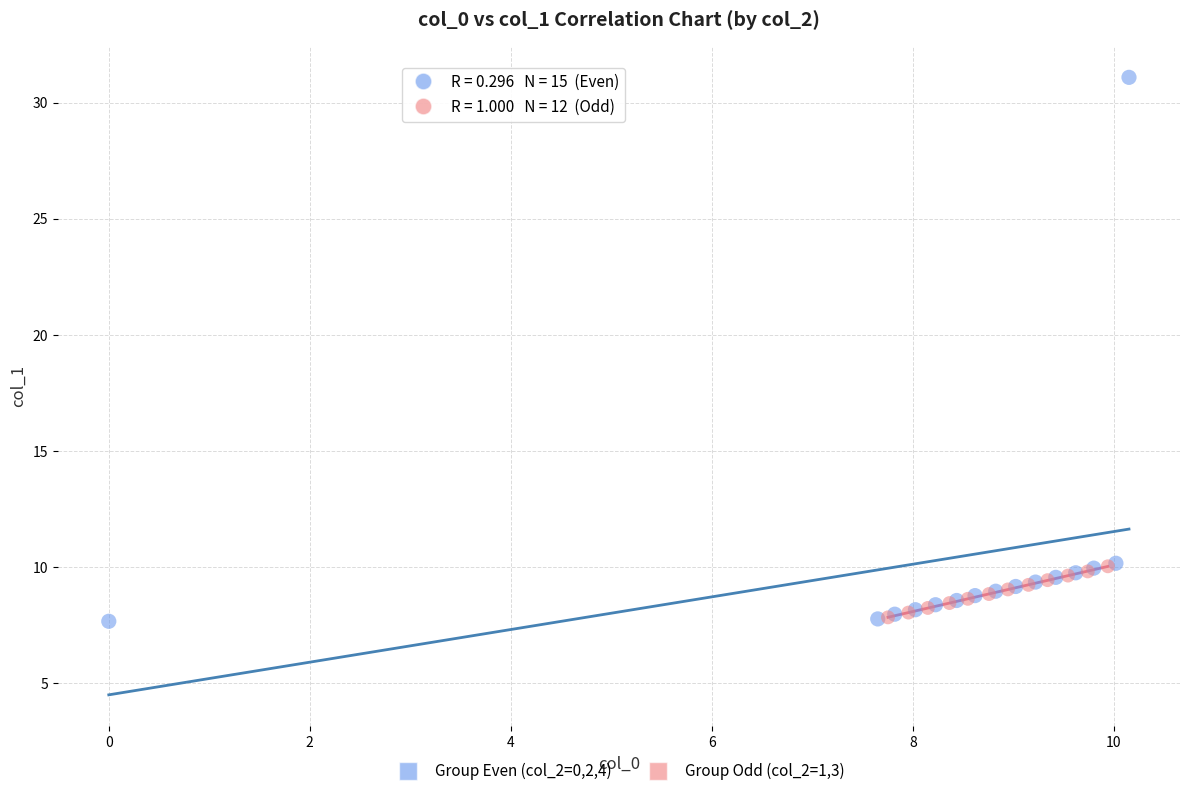

Which series has the largest Y range (max minus min)?

Group Even (col_2=0,2,4)